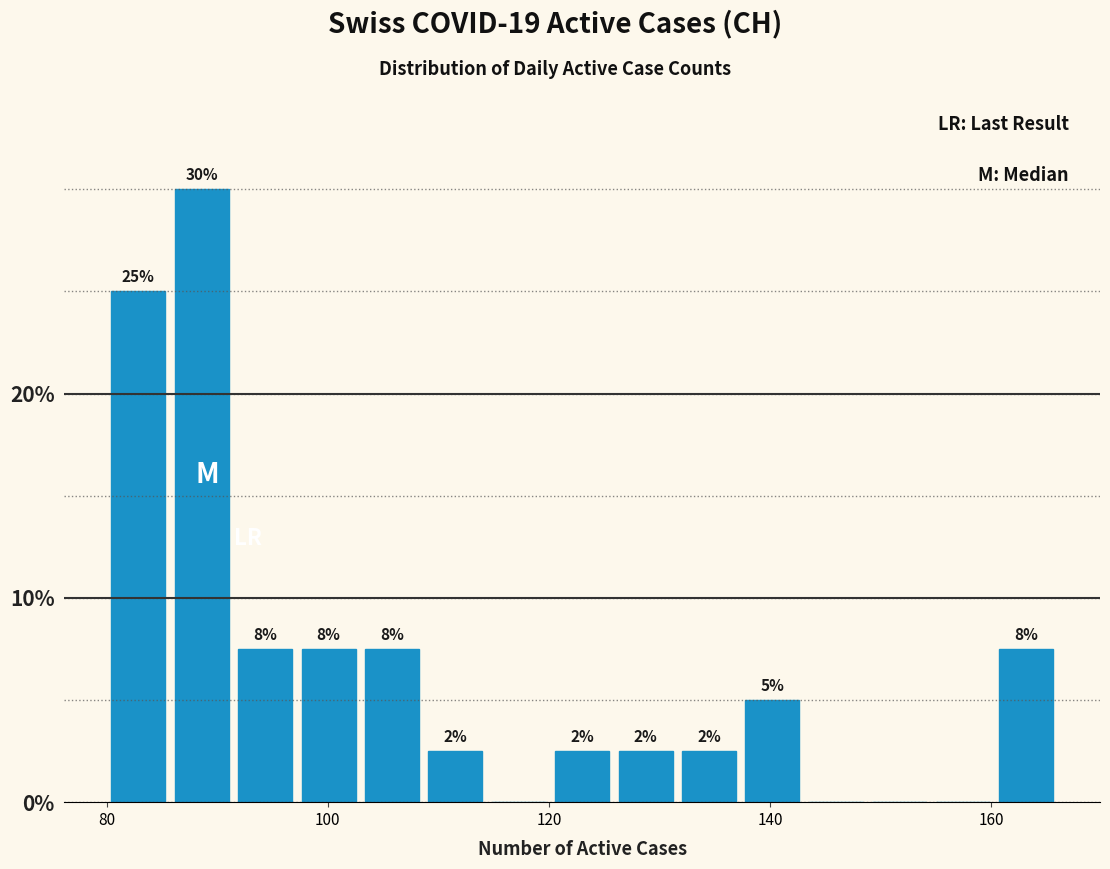

Around what value on the x-axis is the tallest bar? Give the approximate position of its centre, as read against the axis.

88